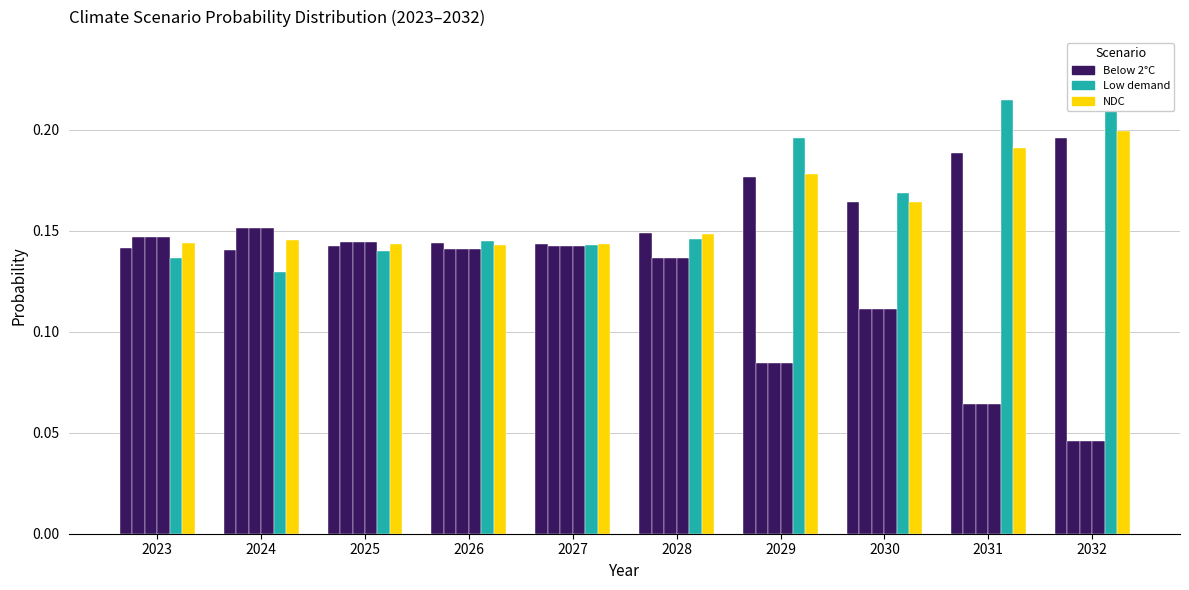

At 2023, list the series in order from largest to smallest.

Fragmented World, Delayed transition, Current Policies, NDC, Below 2°C, Low demand